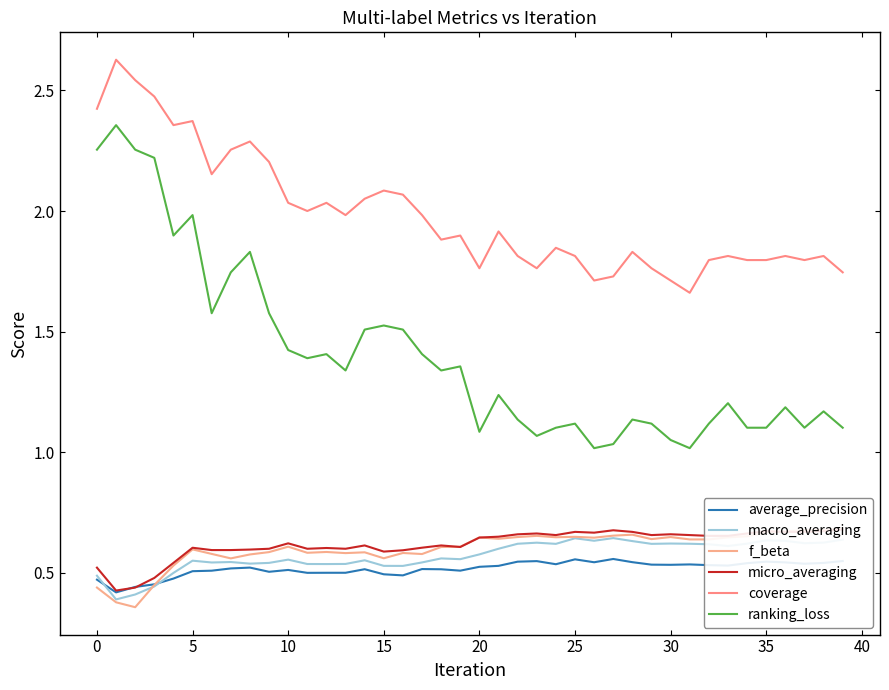

How many distinct data groups are displayed?

6